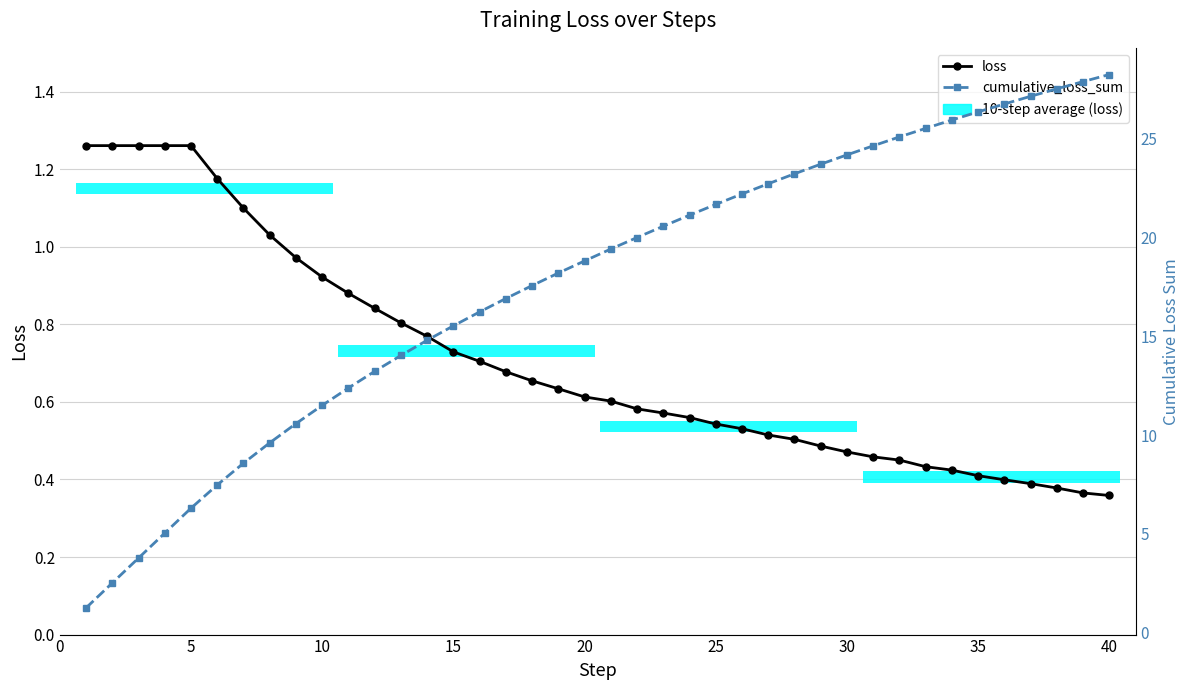

What are all the series names shown in the legend?

loss, cumulative_loss_sum